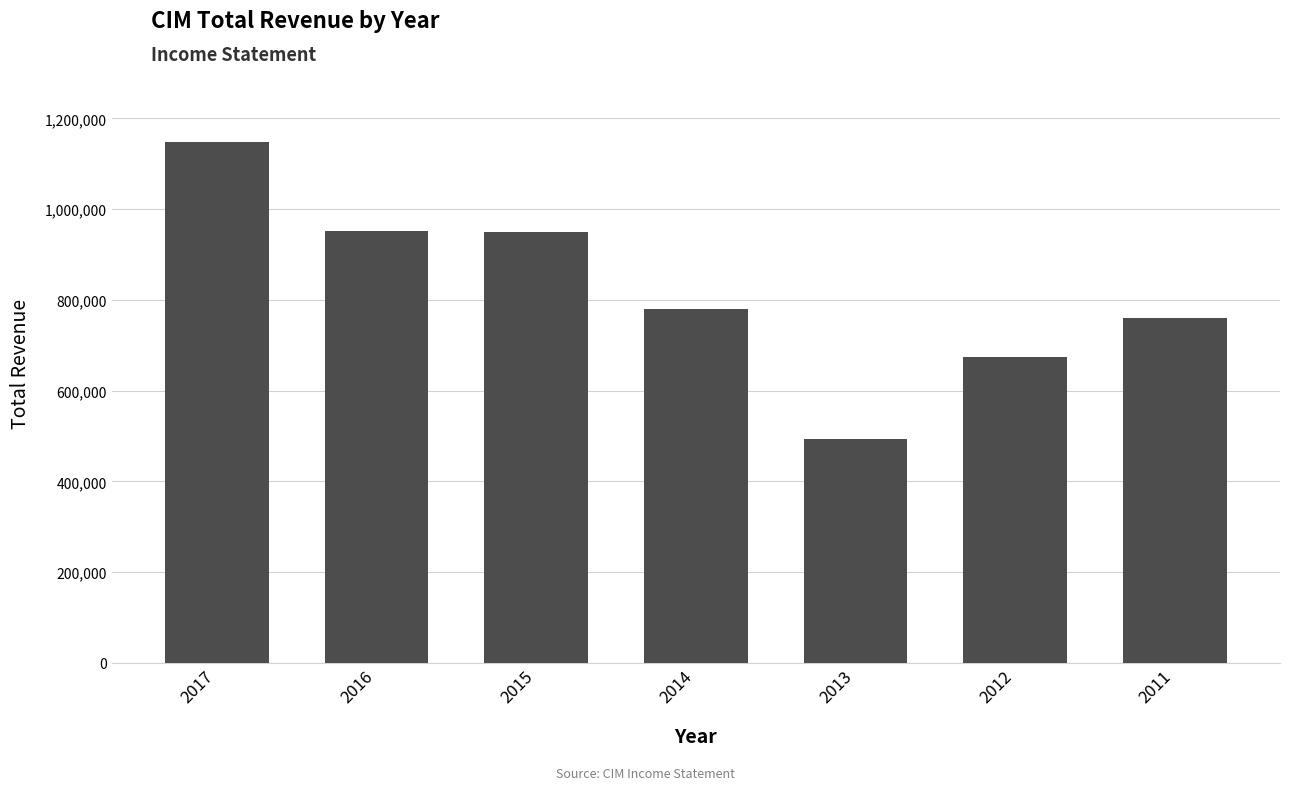

Count the number of data series in this chart.

1